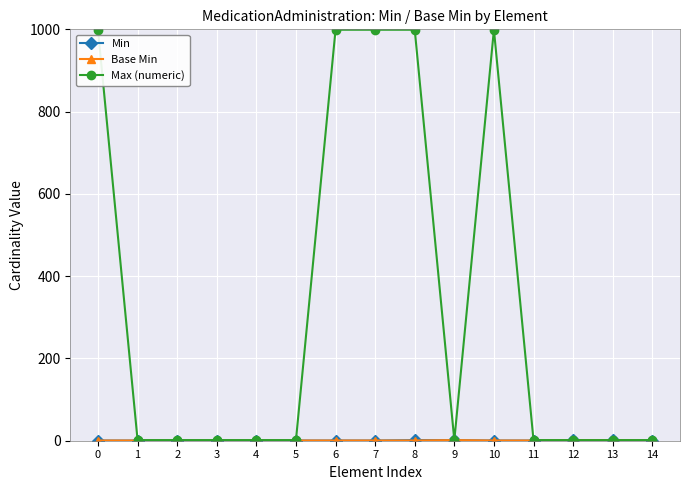

What is the sum of all Max (numeric) values?

5005